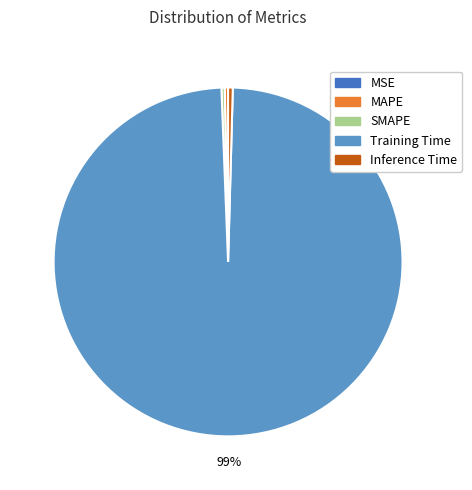

Is it true that SMAPE is 0% of the pie?

True